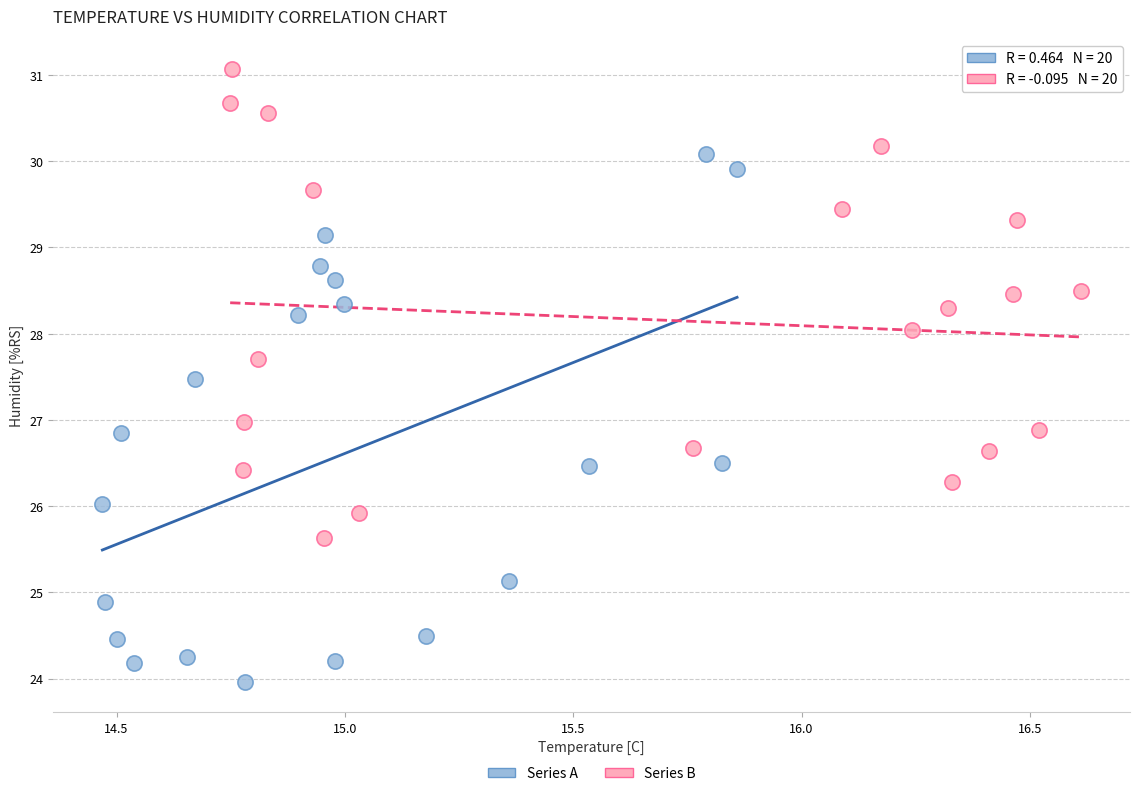

Which series reaches the minimum Y coordinate?

Series A